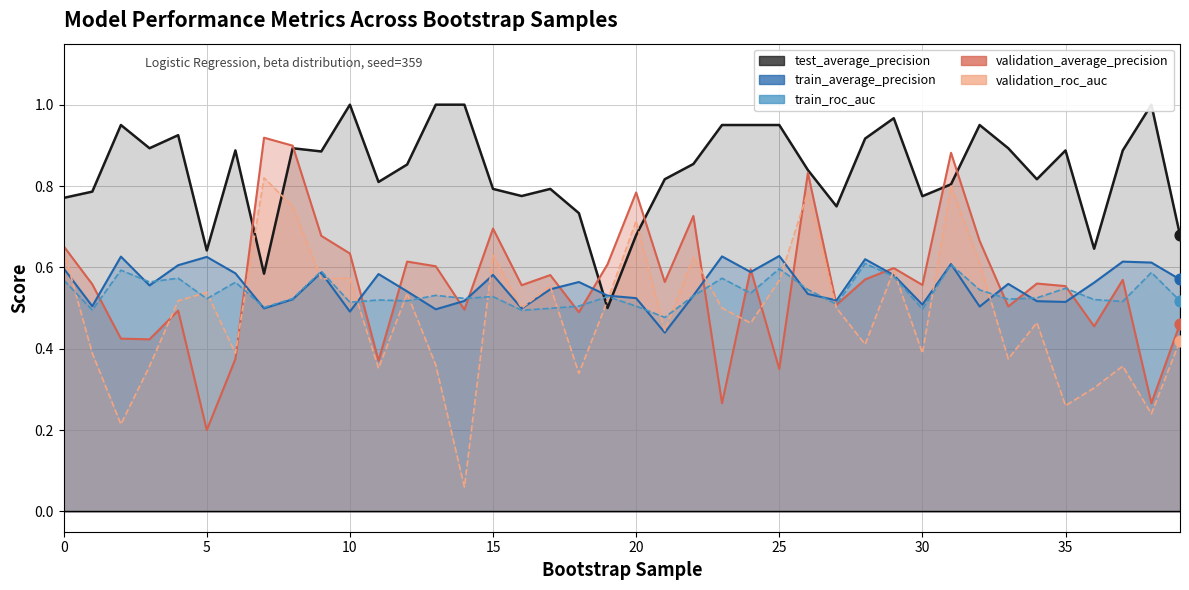

Which series contains the lowest Y value?

validation_roc_auc